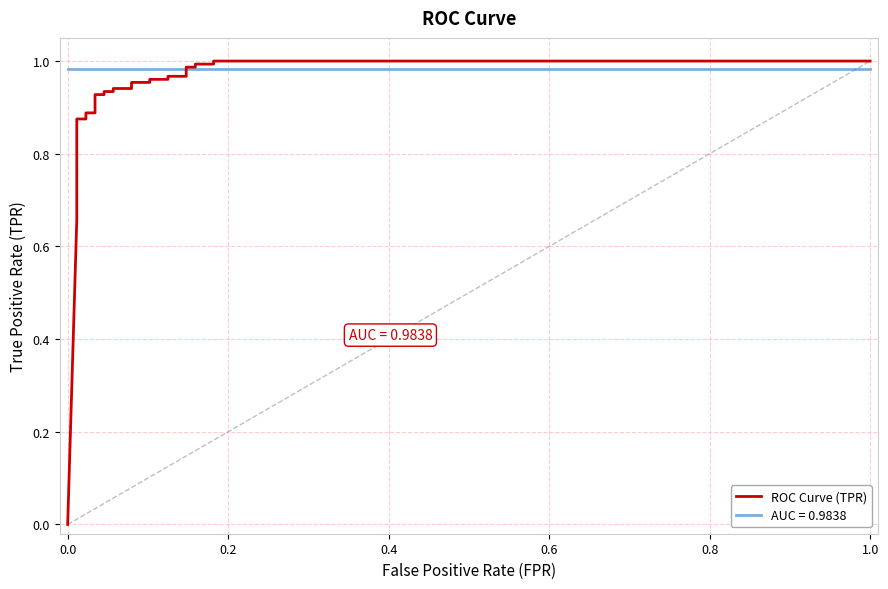

The value at 24 is 1.4. True or false?

False